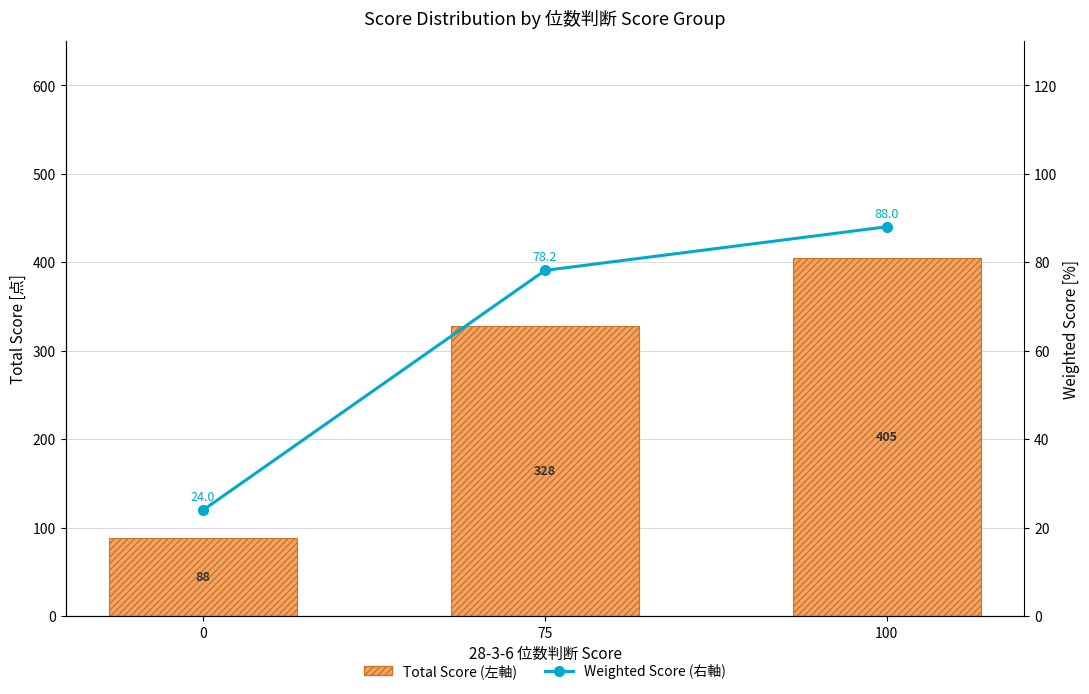

List the labels in order of Total Score (左軸) value, largest first.

100, 75, 0